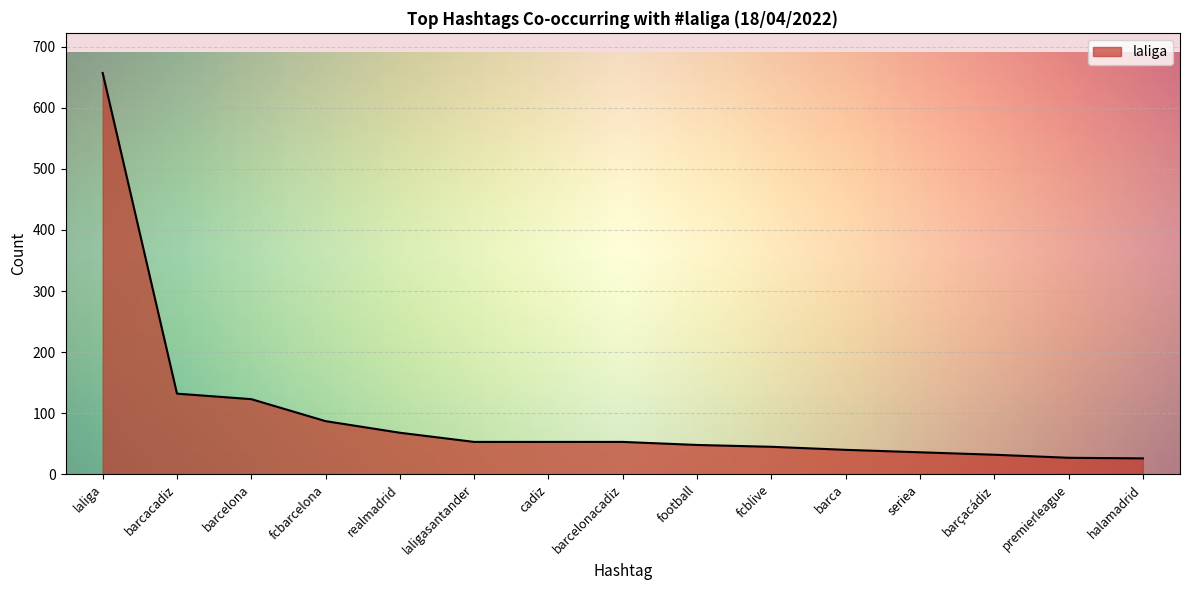

True or false: the data shows 123 at barcelona.

True